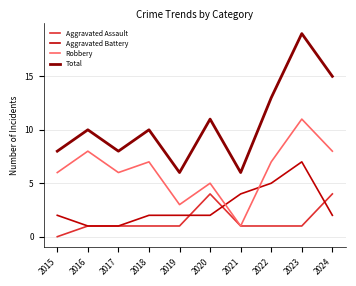

Reading right to left, extract all data points from this chart.

Aggravated Assault: 4	1	1	1	4	1	1	1	1	0
Aggravated Battery: 2	7	5	4	2	2	2	1	1	2
Robbery: 8	11	7	1	5	3	7	6	8	6
Total: 15	19	13	6	11	6	10	8	10	8